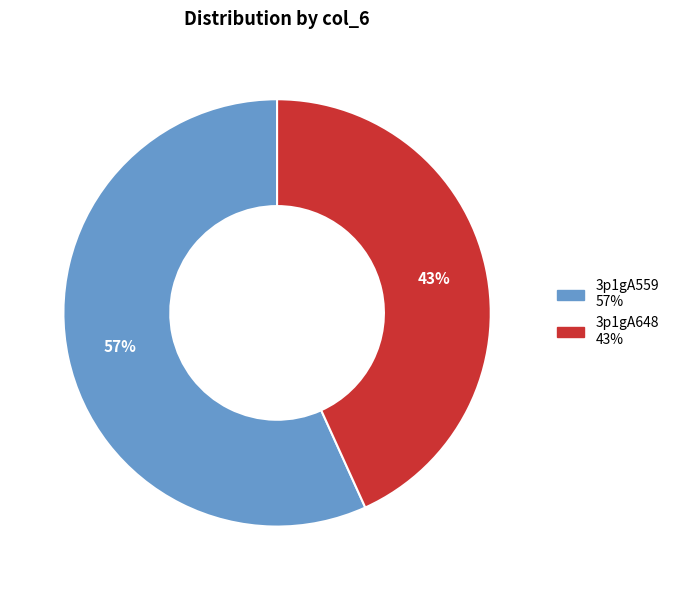

To the nearest percent, what is the combined percentage of 3p1gA648 and 3p1gA559?

100%